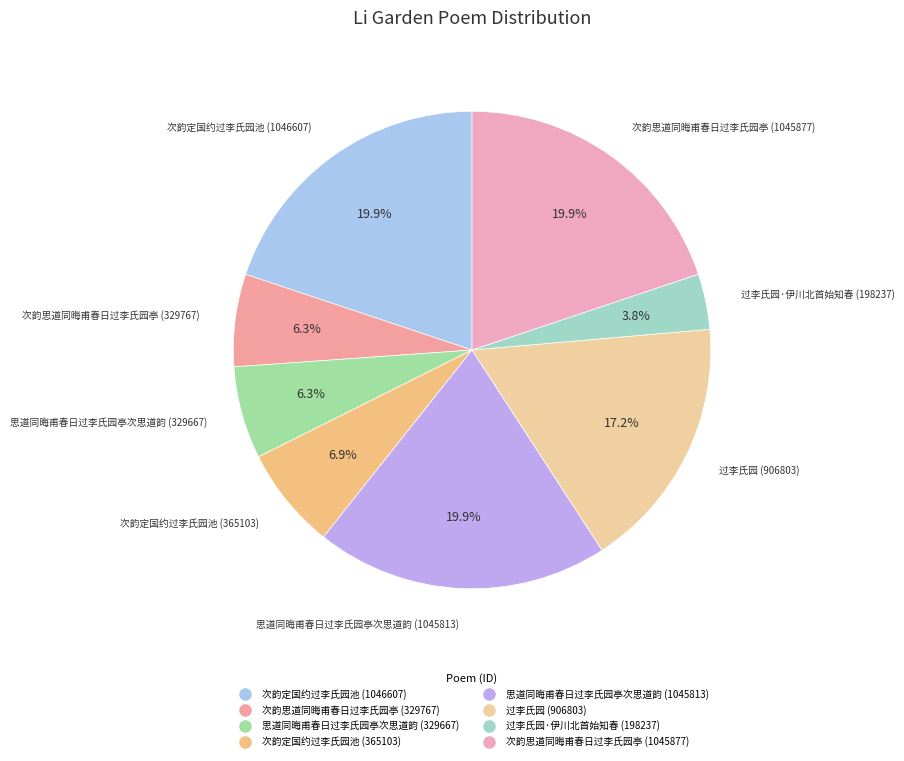

What percentage is the 次韵思道同晦甫春日过李氏园亭 (1045877) slice, to the nearest percent?

20%